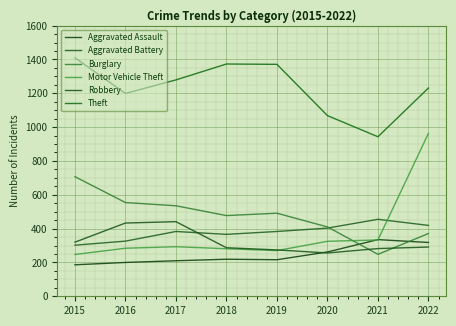

How many values in the Motor Vehicle Theft series are below 293?

4